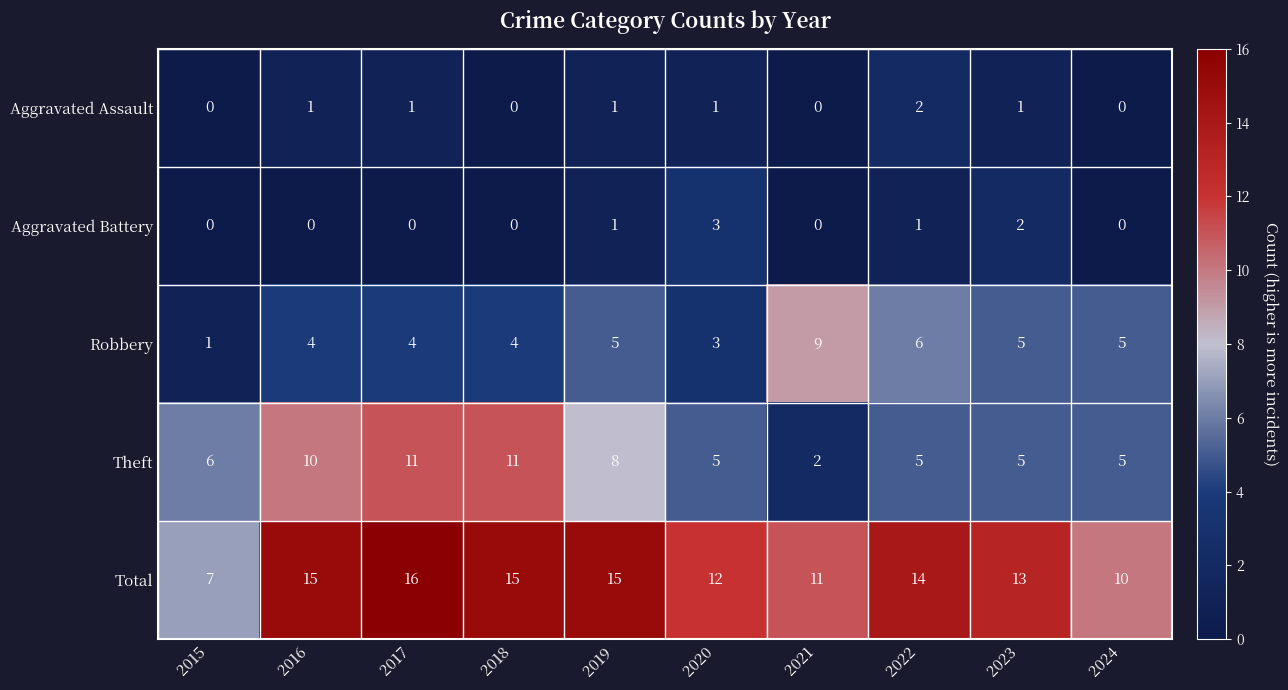

How many data points does each series have?

10